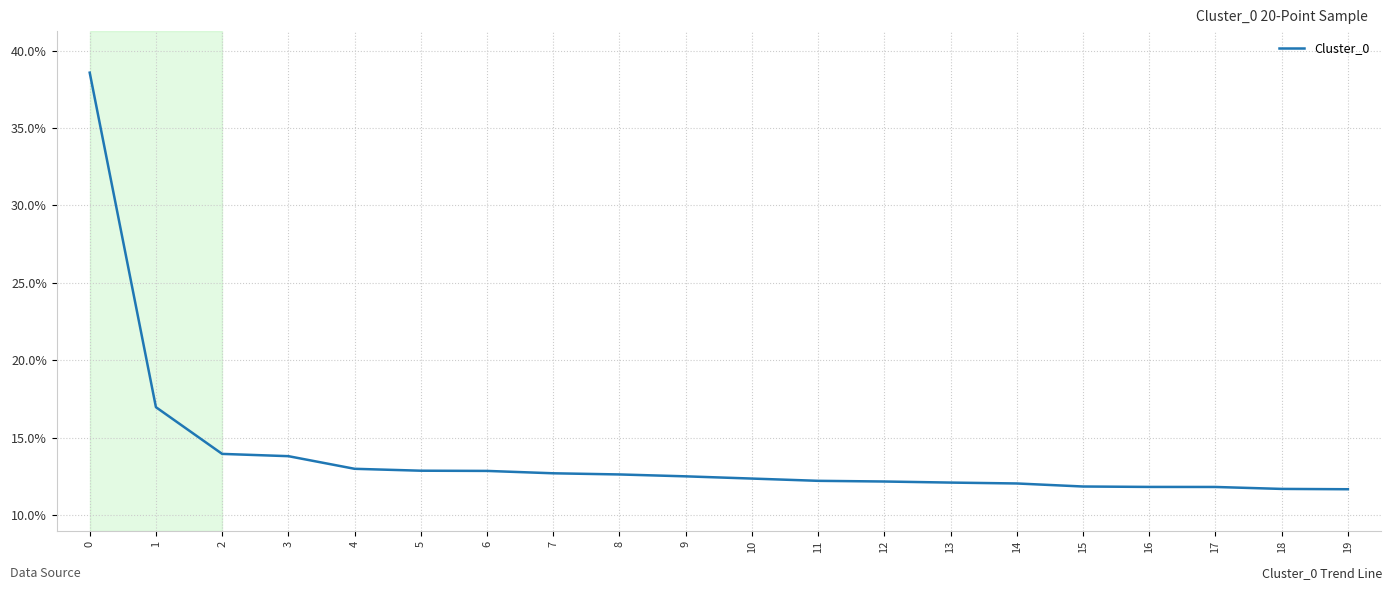

Approximately how many times larger is the value at 10 compared to 5?

1.0